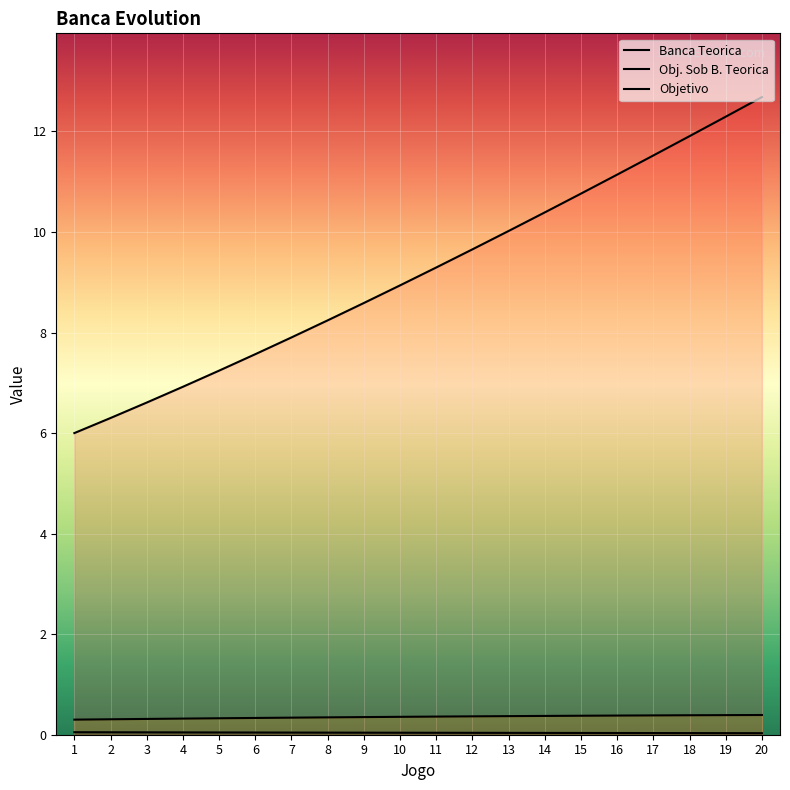

Is it true that Objetivo equals 0.0 at 13?

True